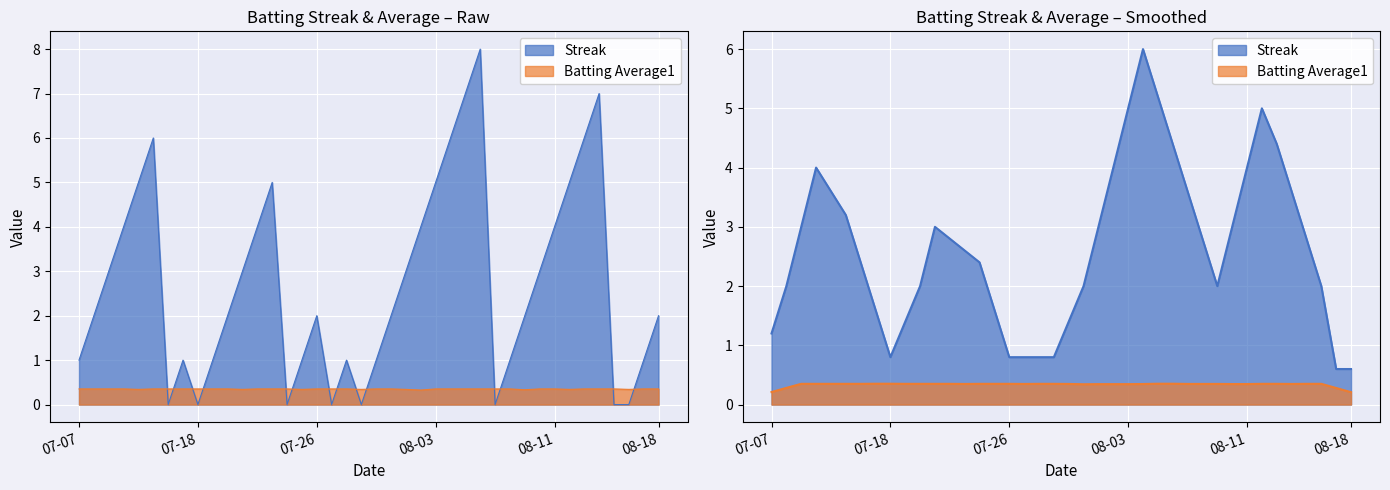

List the series in order of their peak value, lowest first.

Batting Average1, Streak